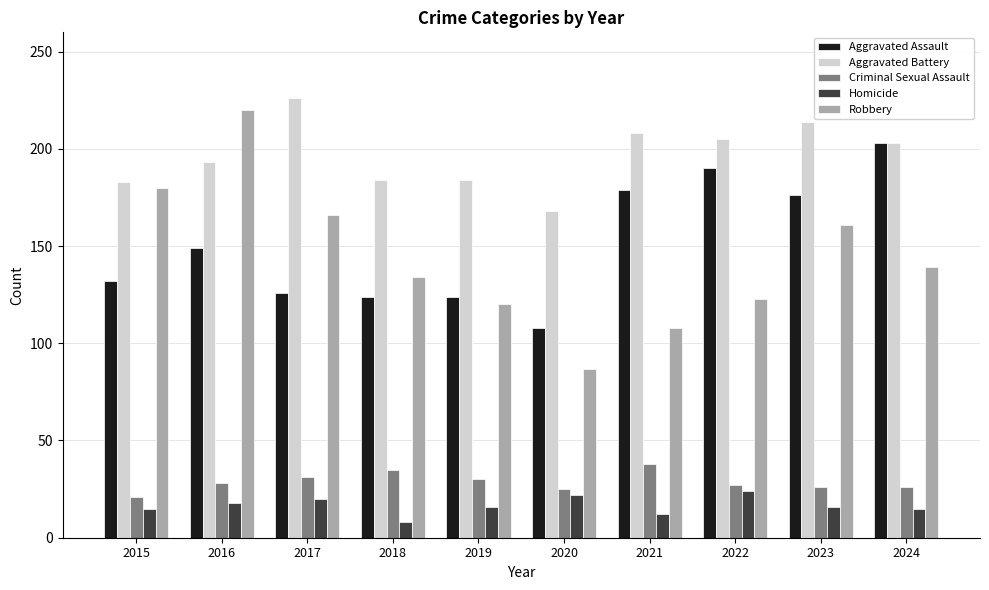

What is the value of the Homicide bar at the 7th from the left?

12